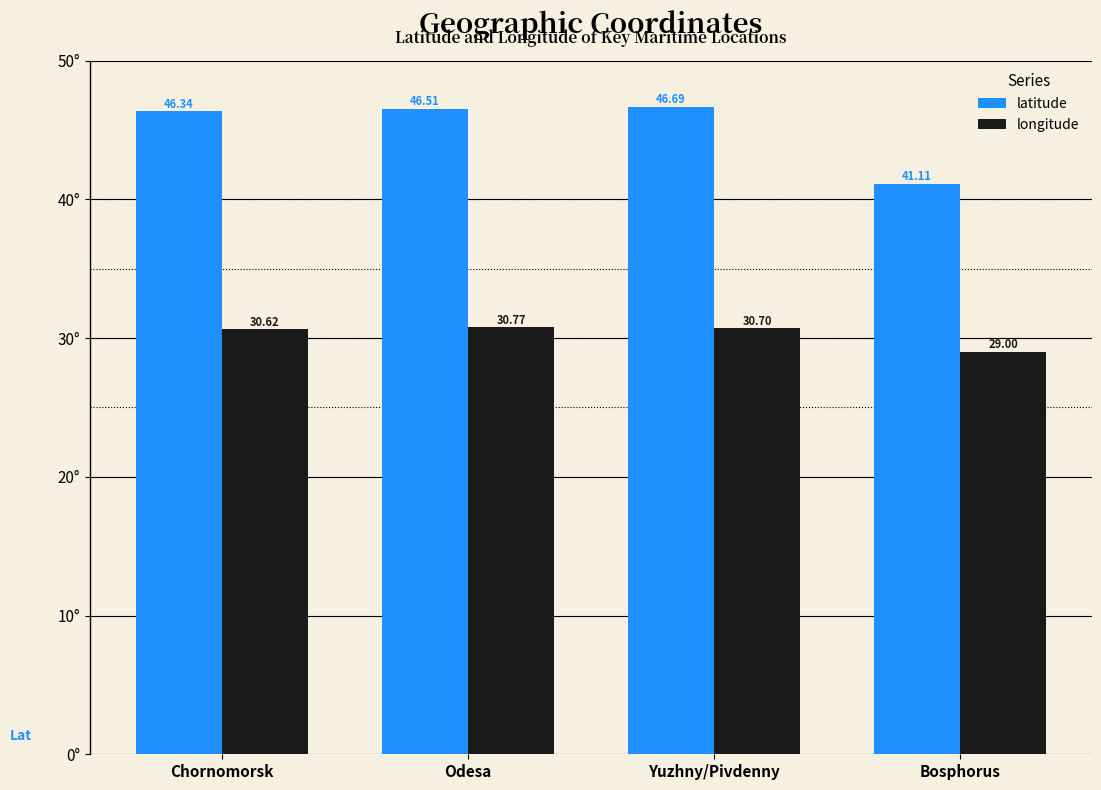

What is the spread (max minus min) of values at Odesa?

15.7